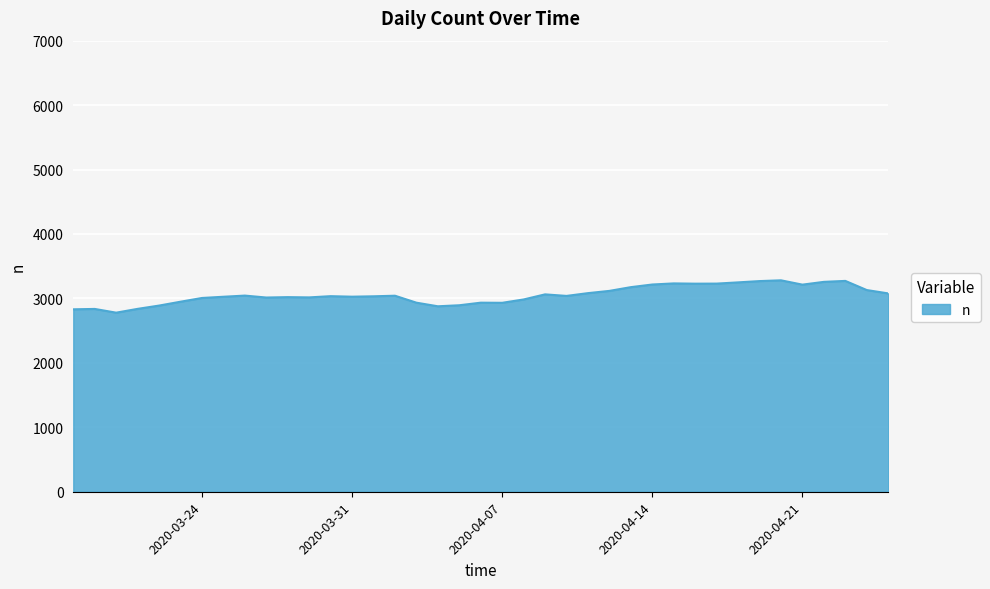

What is the minimum value shown in the chart?

2779